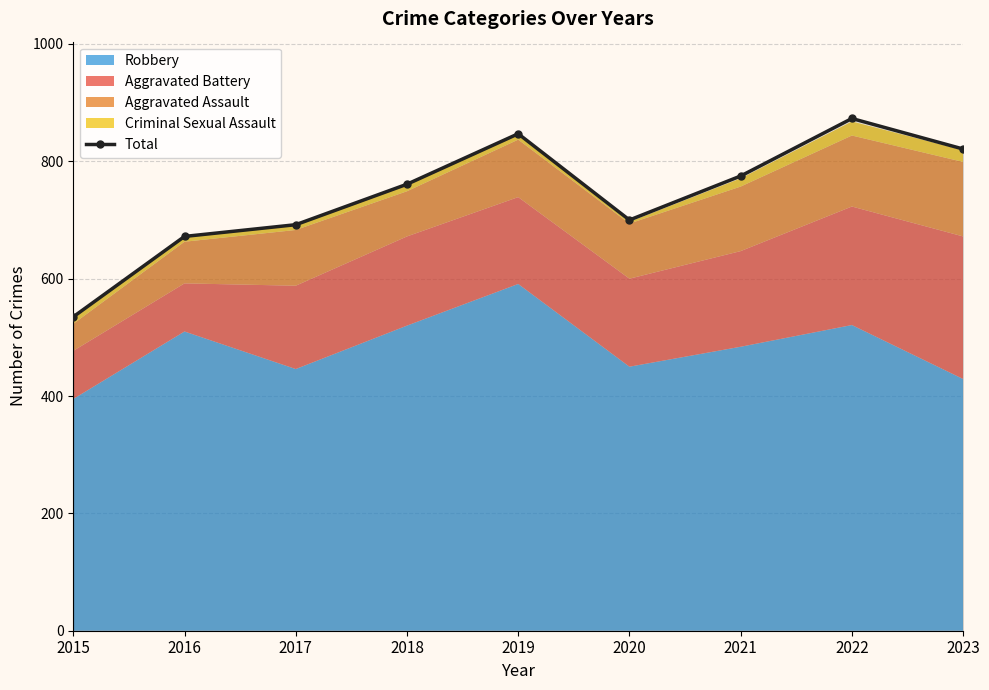

How many values are below 761?

4